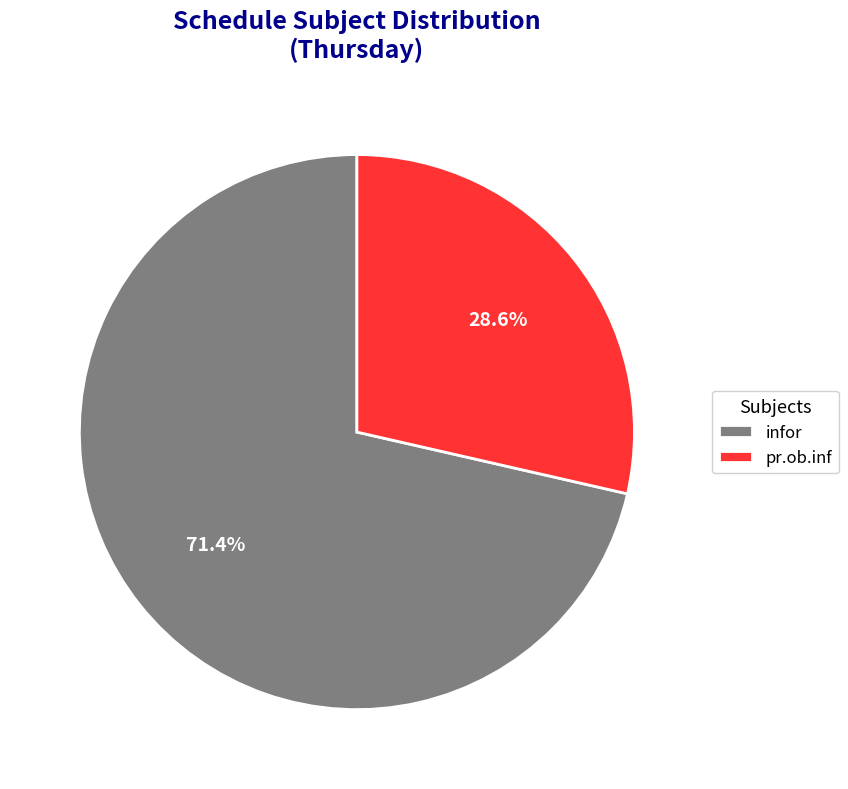

What is the largest slice in the pie chart?

infor